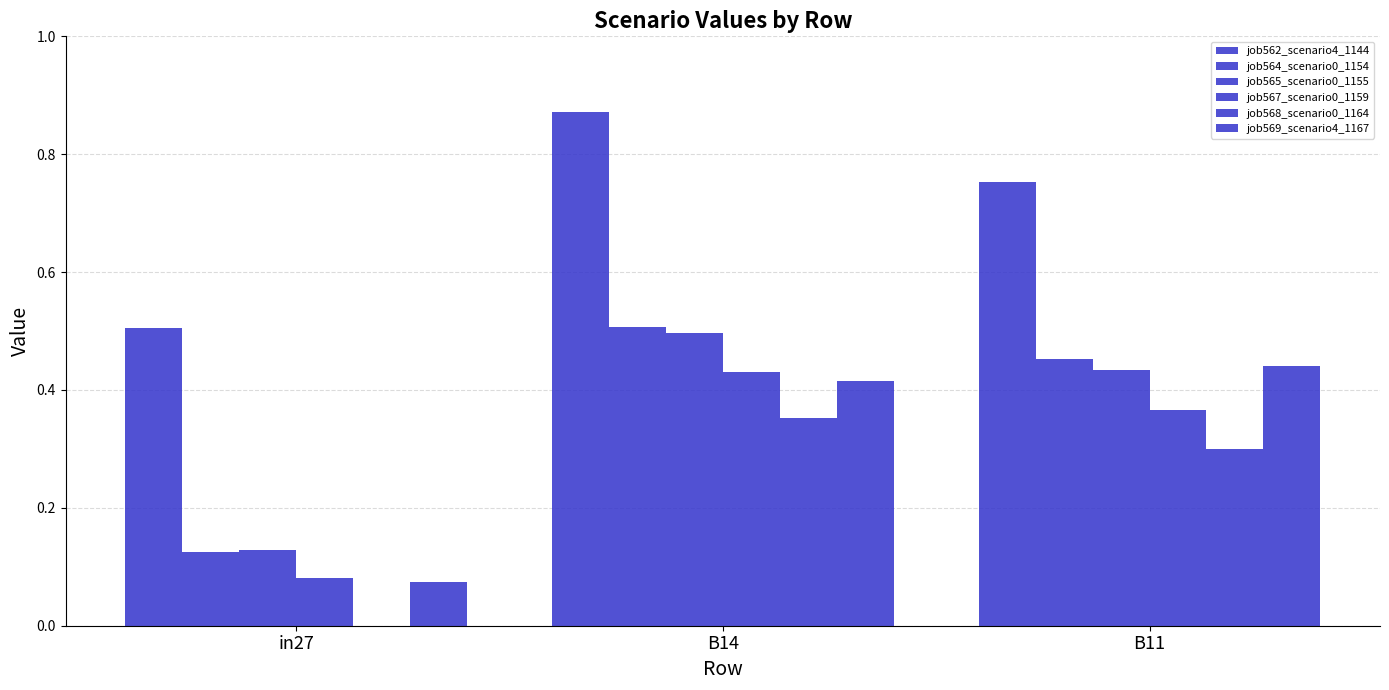

Reading right to left, extract all data points from this chart.

job562_scenario4_1144: 0.8	0.9	0.5
job564_scenario0_1154: 0.5	0.5	0.1
job565_scenario0_1155: 0.4	0.5	0.1
job567_scenario0_1159: 0.4	0.4	0.1
job568_scenario0_1164: 0.3	0.4	0.0
job569_scenario4_1167: 0.4	0.4	0.1